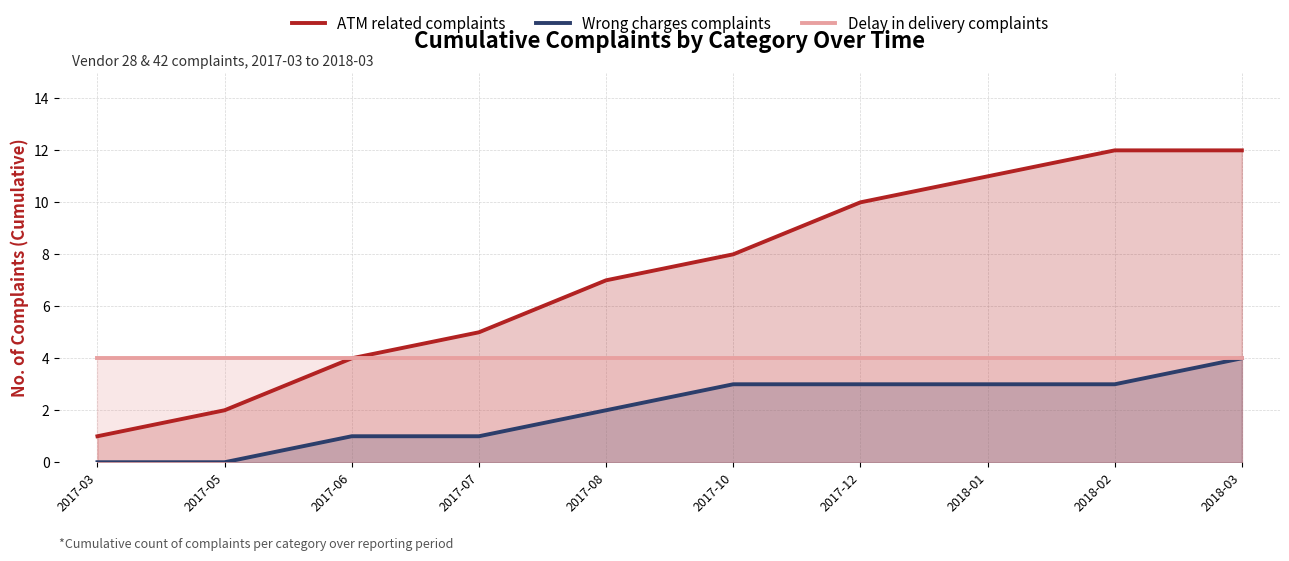

Reading right to left, transcribe all the data shown in this chart.

ATM related complaints: 2018-03=12	2018-02=12	2018-01=11	2017-12=10	2017-10=8	2017-08=7	2017-07=5	2017-06=4	2017-05=2	2017-03=1
Wrong charges complaints: 2018-03=4	2018-02=3	2018-01=3	2017-12=3	2017-10=3	2017-08=2	2017-07=1	2017-06=1	2017-05=0	2017-03=0
Delay in delivery complaints: 2018-03=4	2018-02=4	2018-01=4	2017-12=4	2017-10=4	2017-08=4	2017-07=4	2017-06=4	2017-05=4	2017-03=4